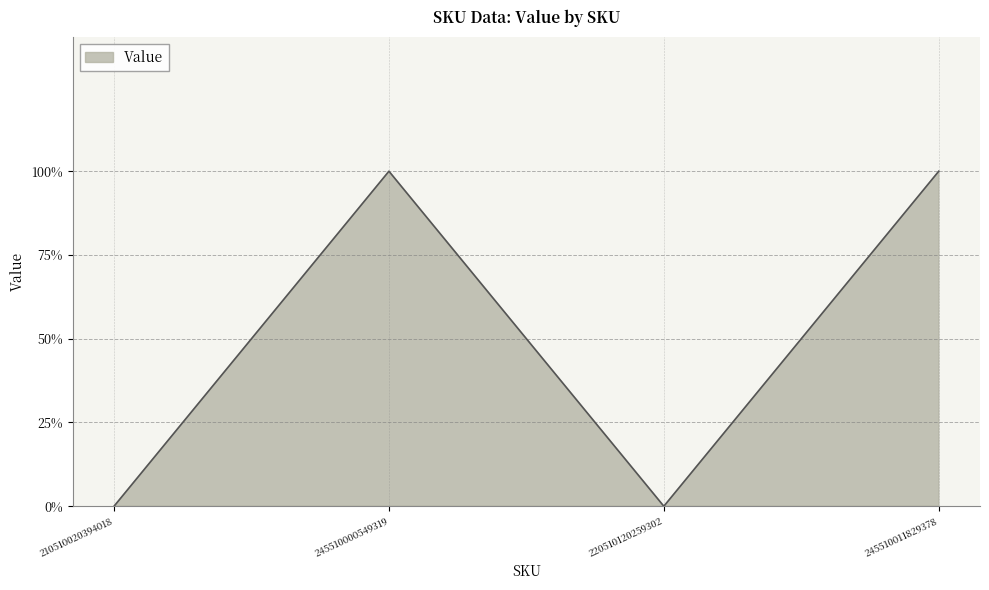

Is this an area chart (filled region under the line)?

Yes